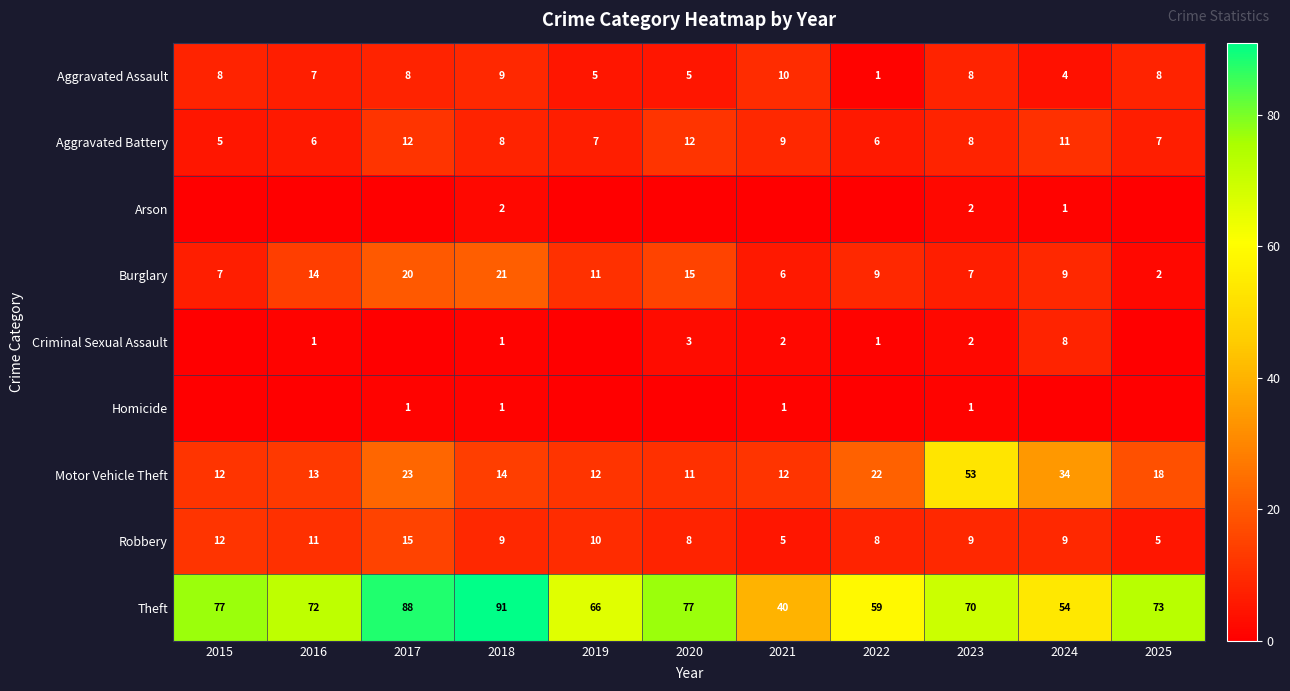

What is the difference between the second highest and second lowest values in the Burglary series?

14